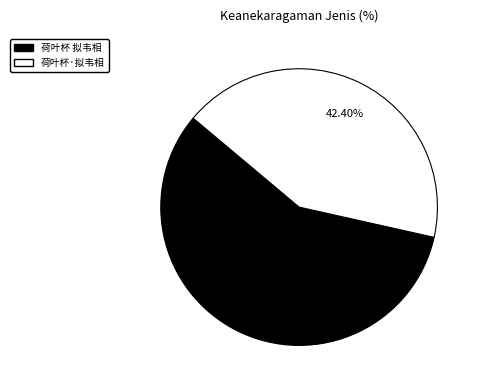

Do 荷叶杯 拟韦相 and 荷叶杯·拟韦相 together represent more than half of the pie?

Yes